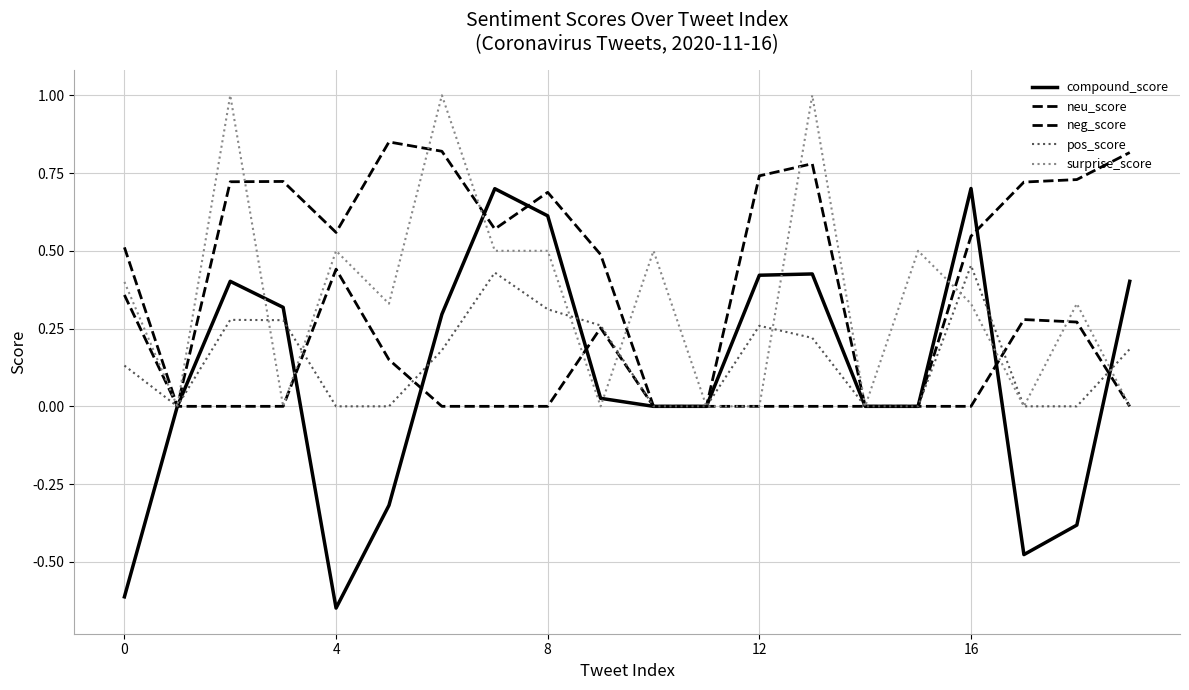

Does the chart have visible grid lines?

Yes